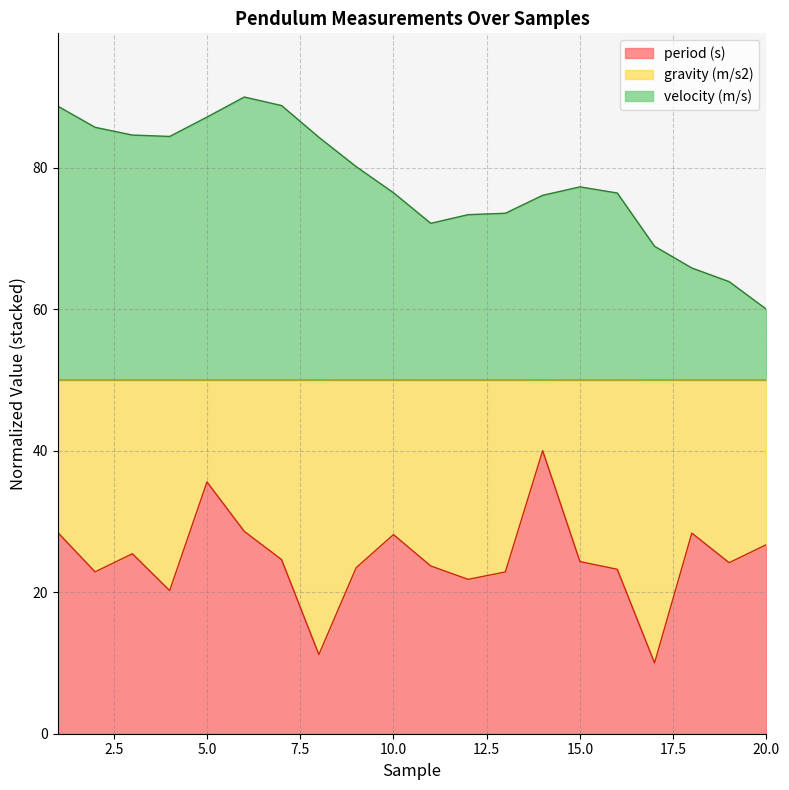

What is the difference between the maximum and second lowest values in the period (s) series?

28.8